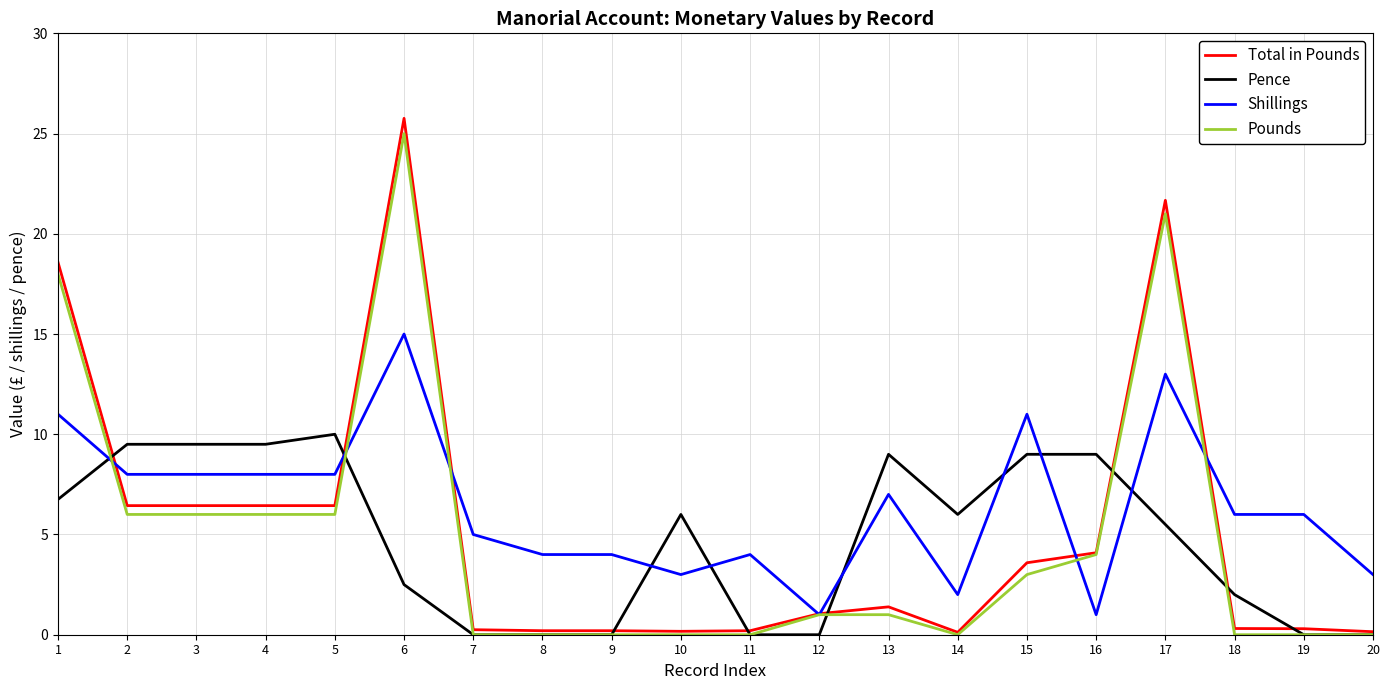

What is the spread (max minus min) of values at 3?

3.5